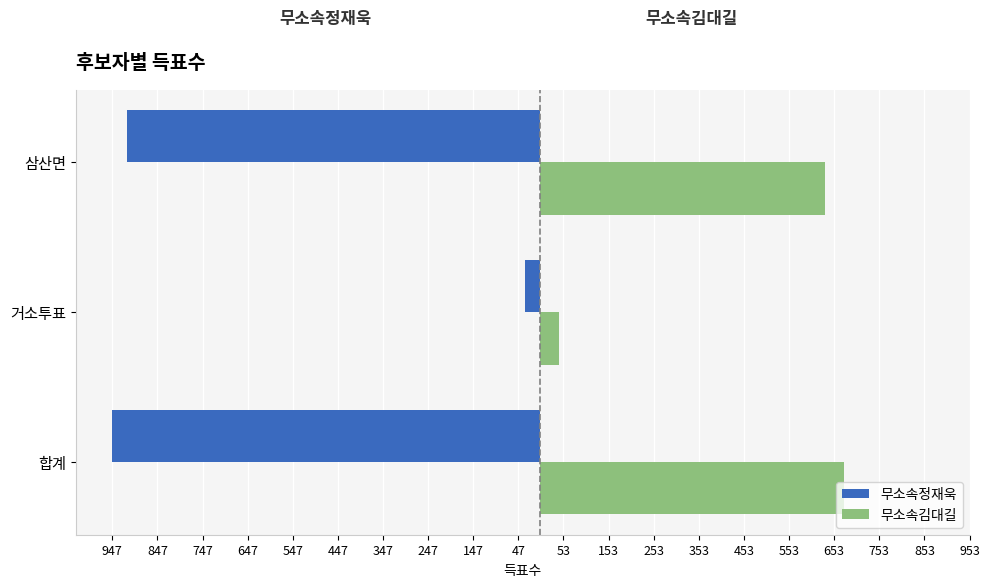

What are all the series names shown in the legend?

무소속정재욱, 무소속김대길